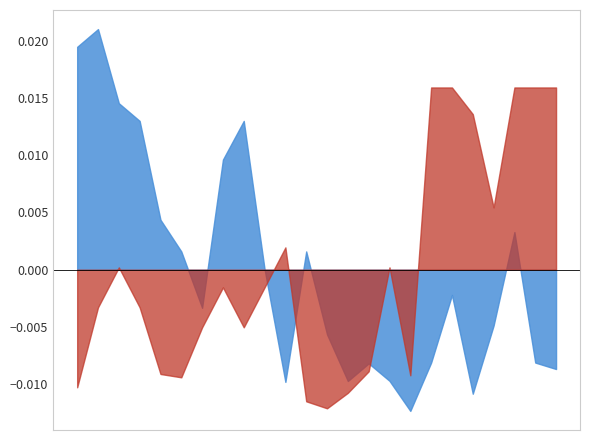

Which category has the highest value in the visibility_norm series?

17